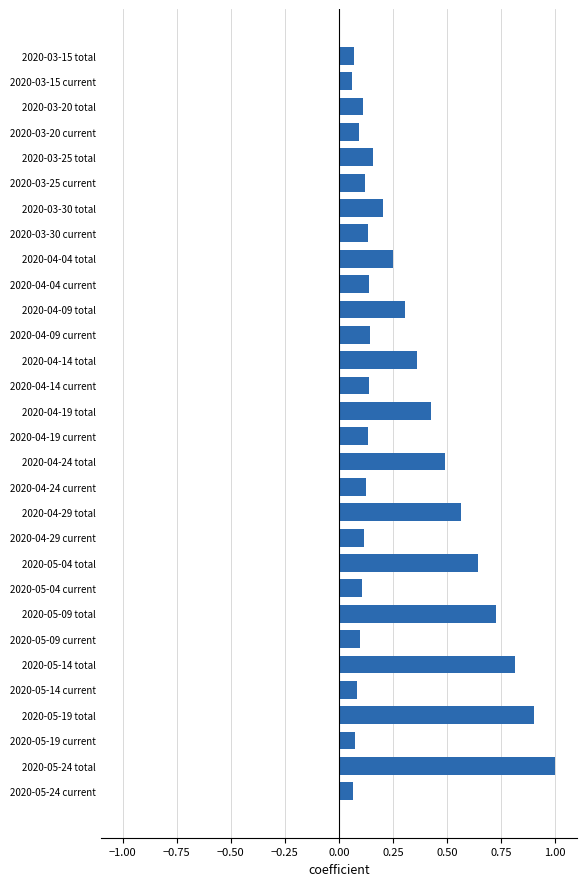

How many bars are there in total?

30